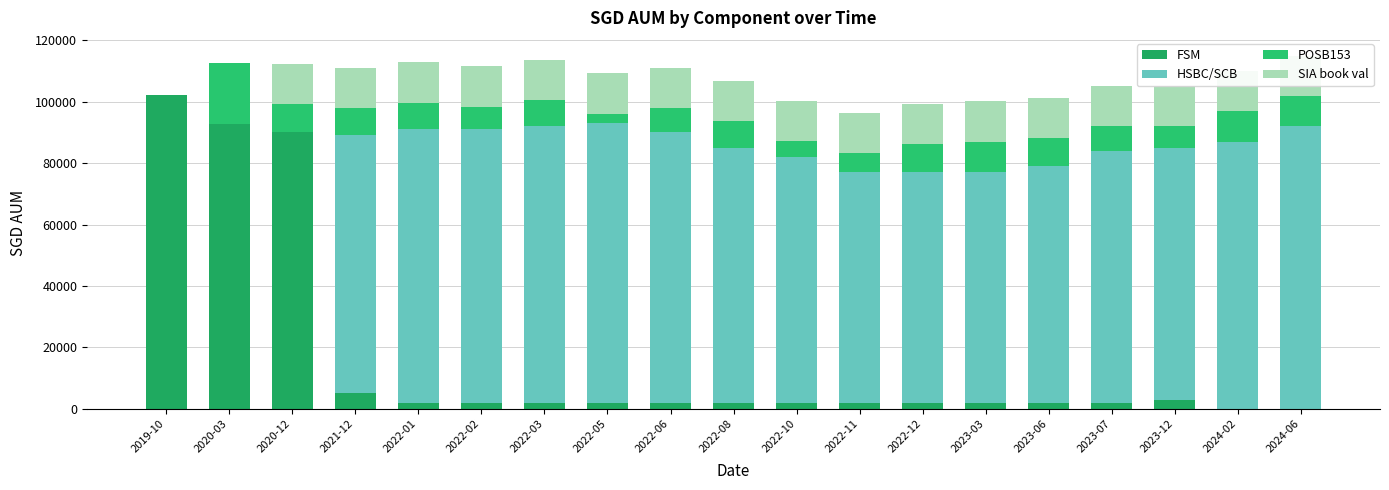

The SIA book val series shows 4709.9 at 2020-03. True or false?

False